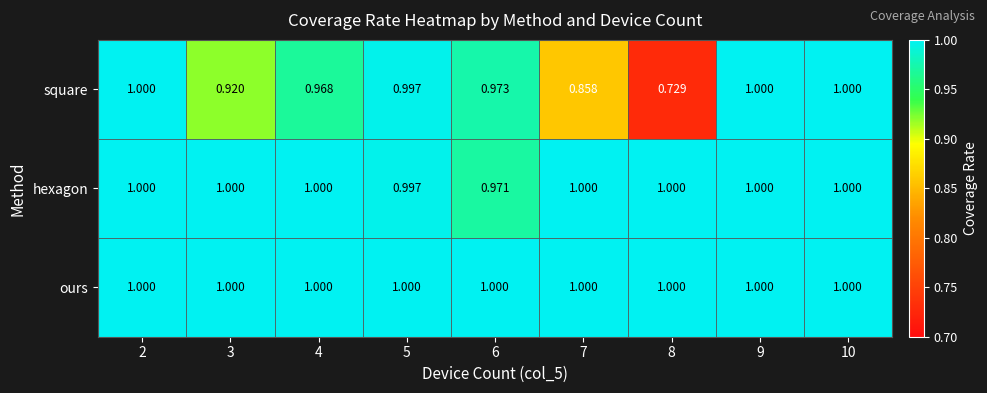

How many data points does each series have?

9